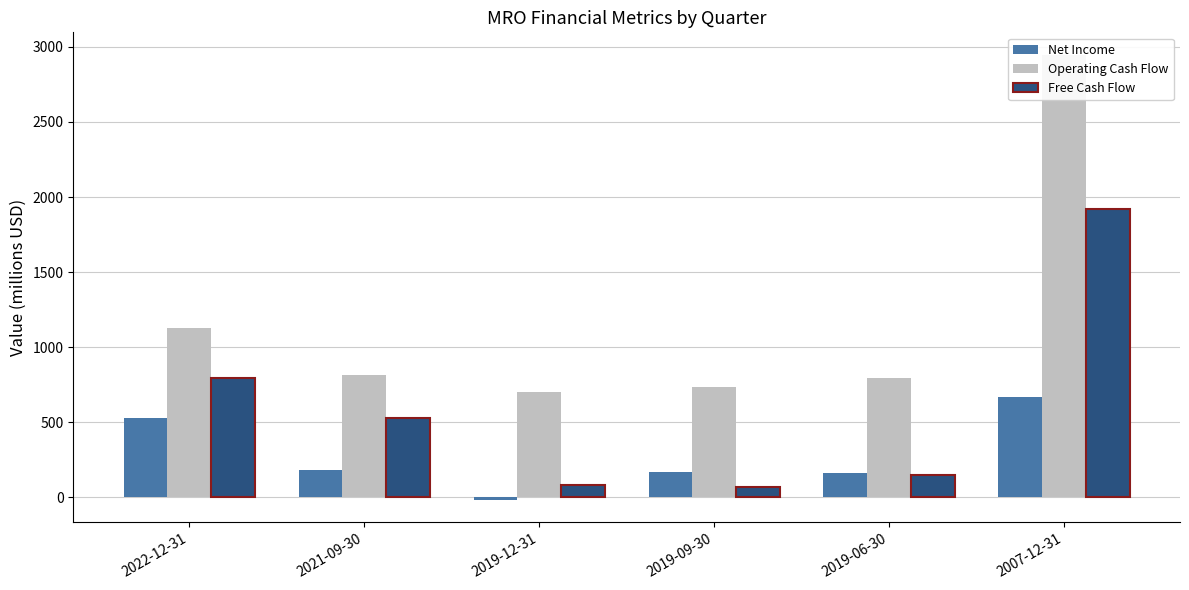

Which has a higher value, 2019-09-30 or 2021-09-30?

2021-09-30